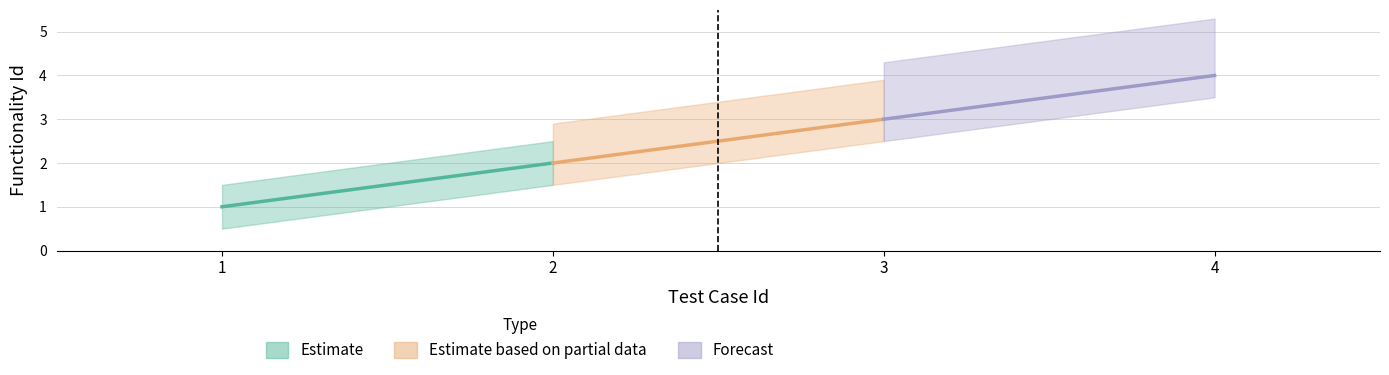

Reading left to right, transcribe all the data shown in this chart.

1	2	3	4